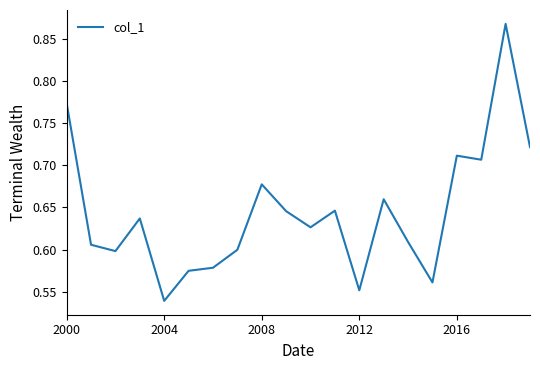

Count the values in the range 0 to 1.

20